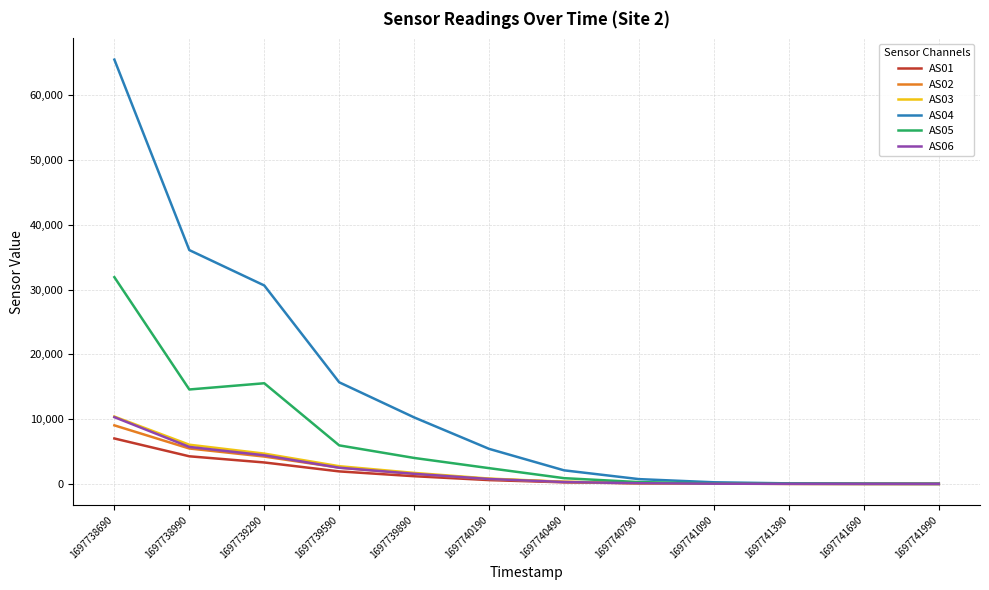

Which series has the largest range (max minus min)?

AS04